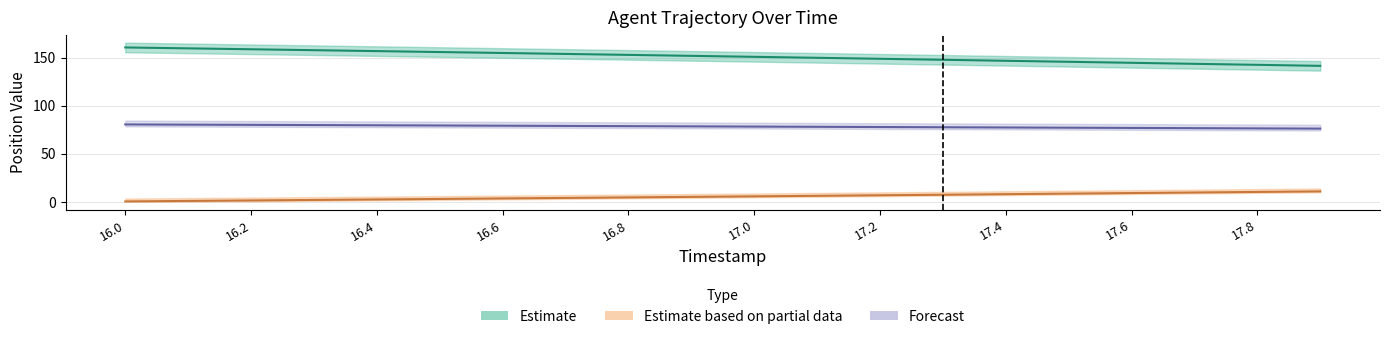

The X series shows 154.7 at 16.6. True or false?

True